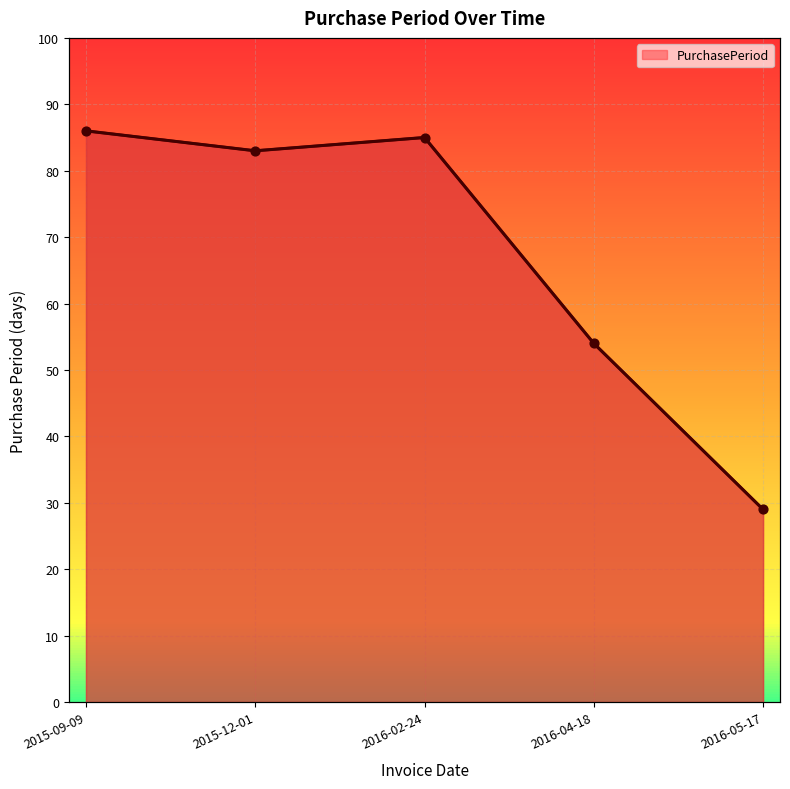

What is the change in value from 2015-09-09 to 2016-02-24?

-1